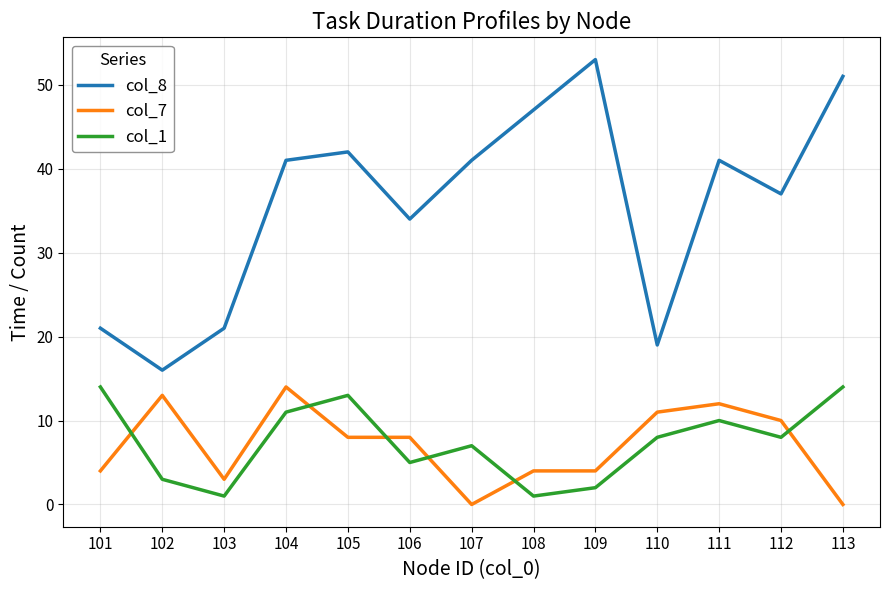

What are all the series names shown in the legend?

col_8, col_7, col_1